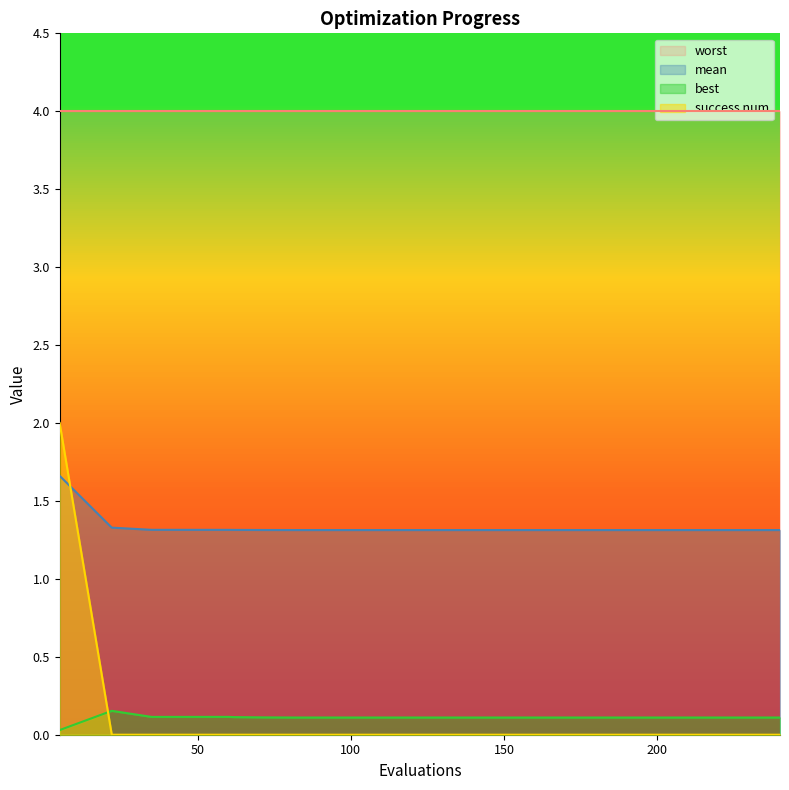

List the series in order of their peak value, lowest first.

best, mean, success_num